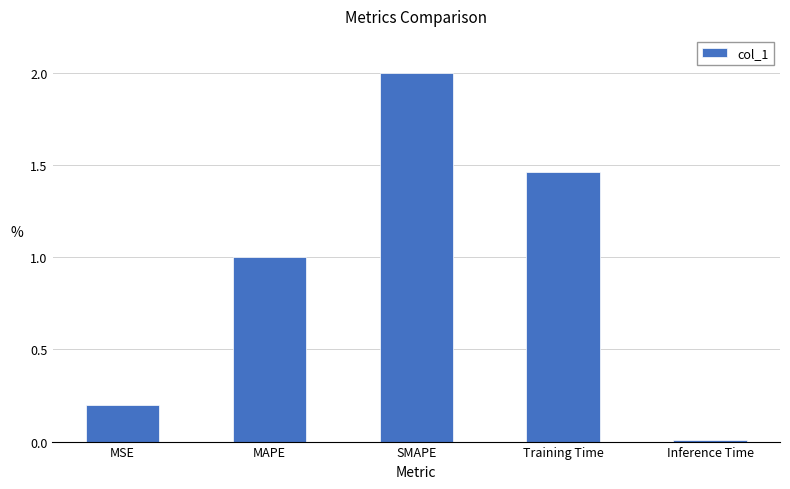

How many bars are there in total?

5